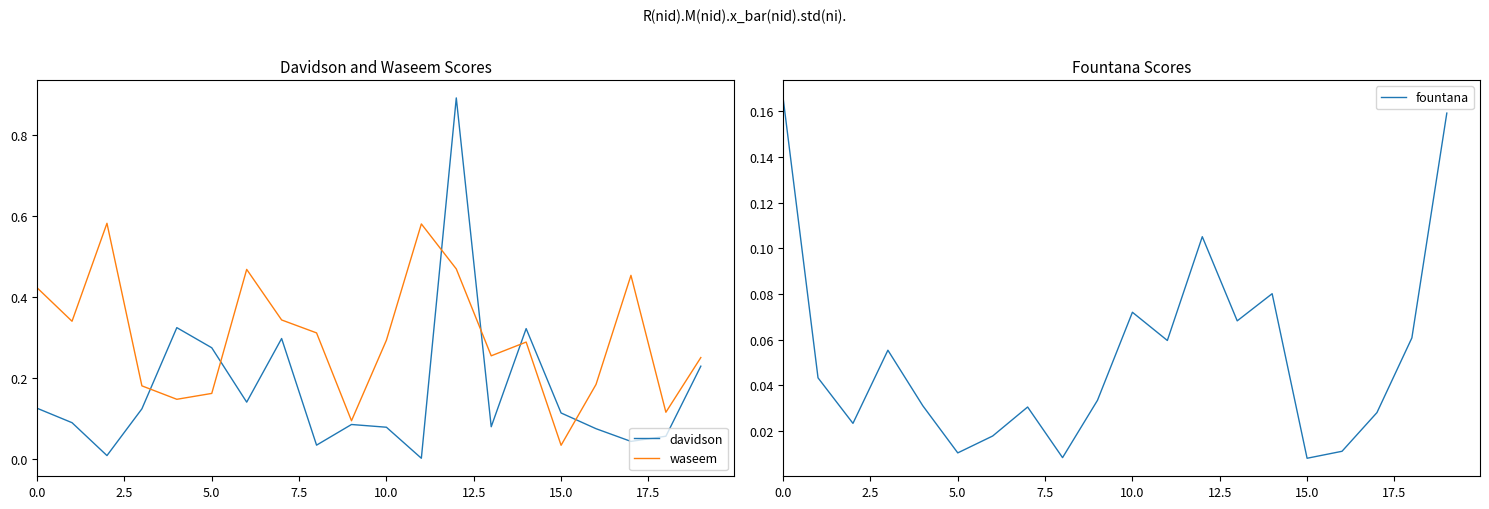

What is the highest value of the davidson series?

0.9